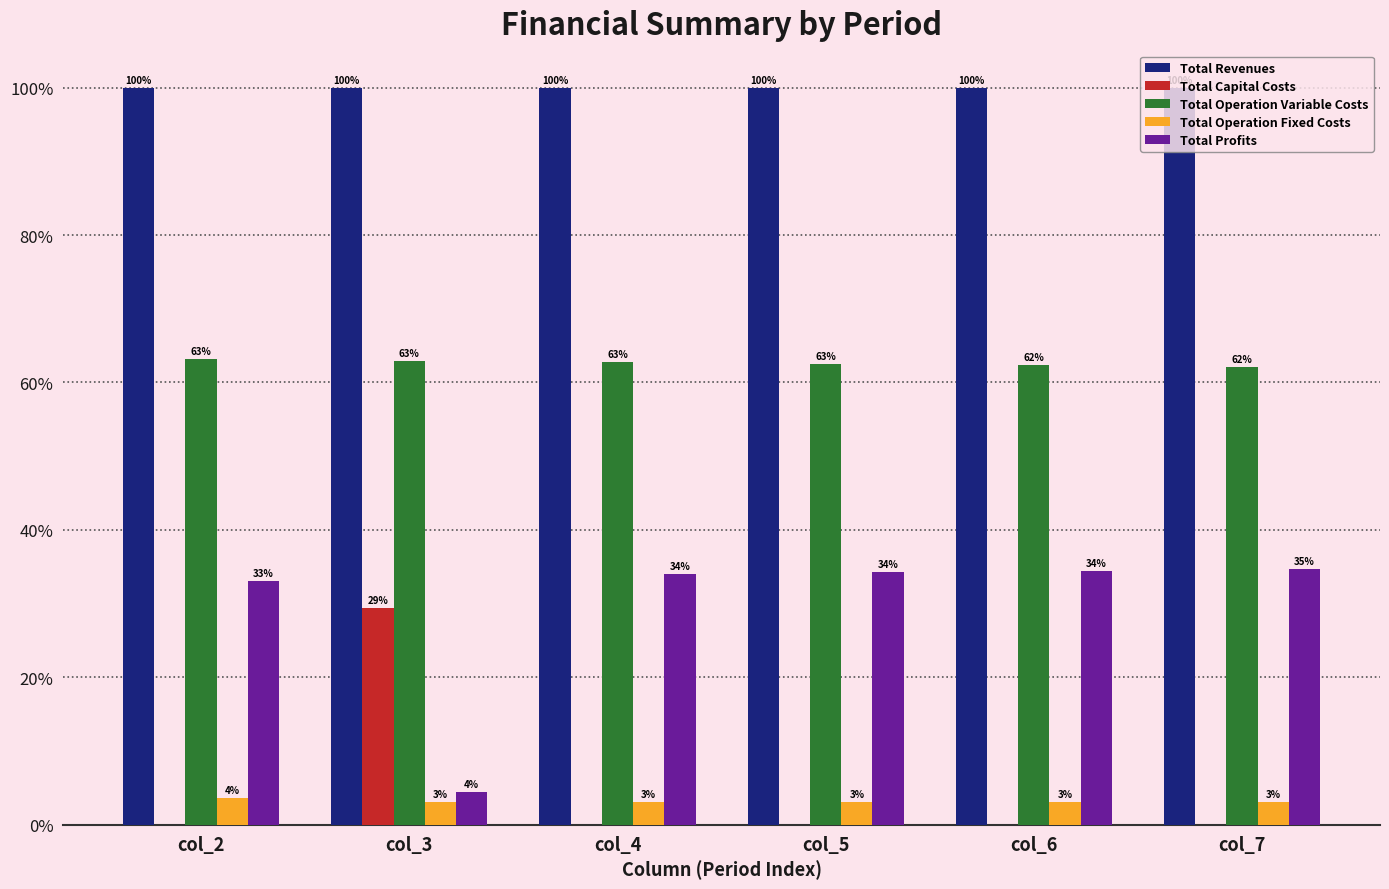

Which series has the widest spread of values?

Total Profits